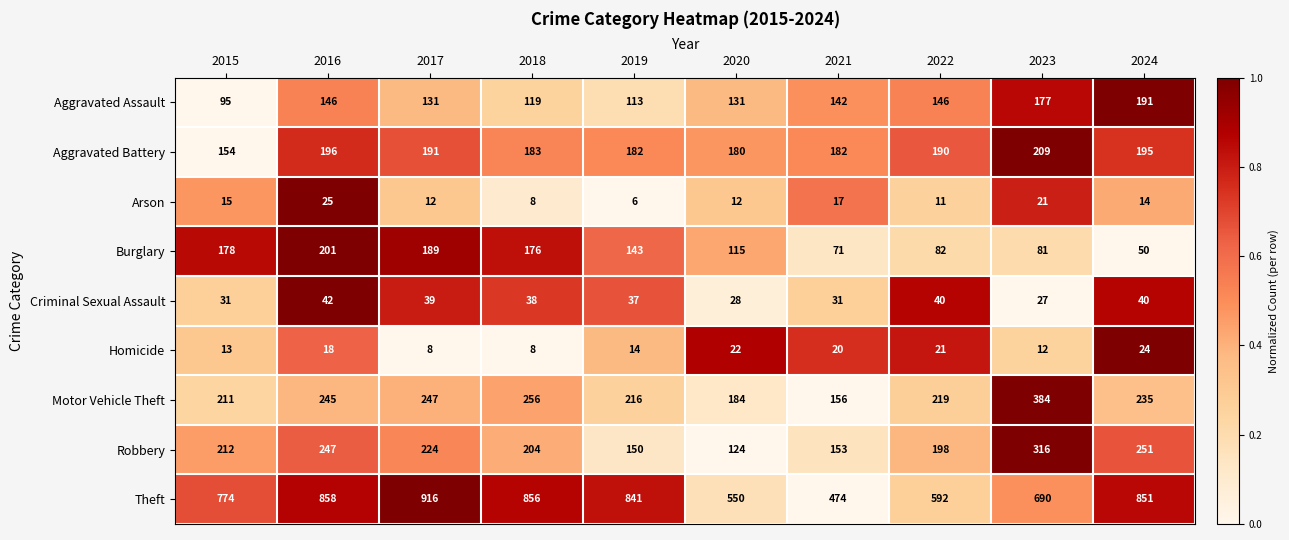

List the series in order of their peak value, highest first.

Theft, Motor Vehicle Theft, Robbery, Aggravated Battery, Burglary, Aggravated Assault, Criminal Sexual Assault, Arson, Homicide